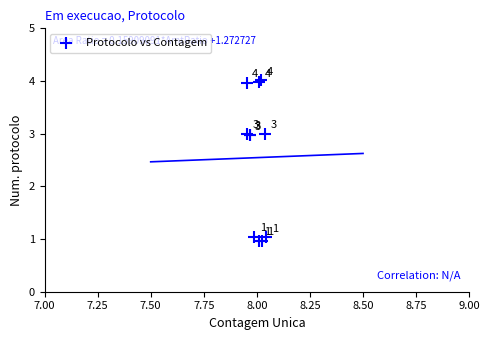

What Y value in the scatter plot is closest to 2?

1.0